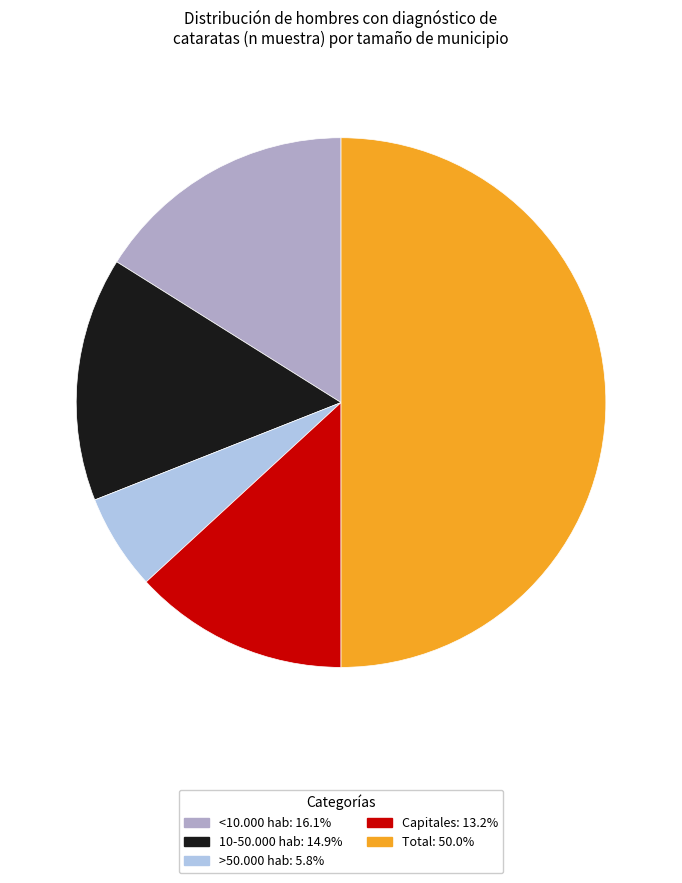

Is <10.000 hab the majority of the pie?

No